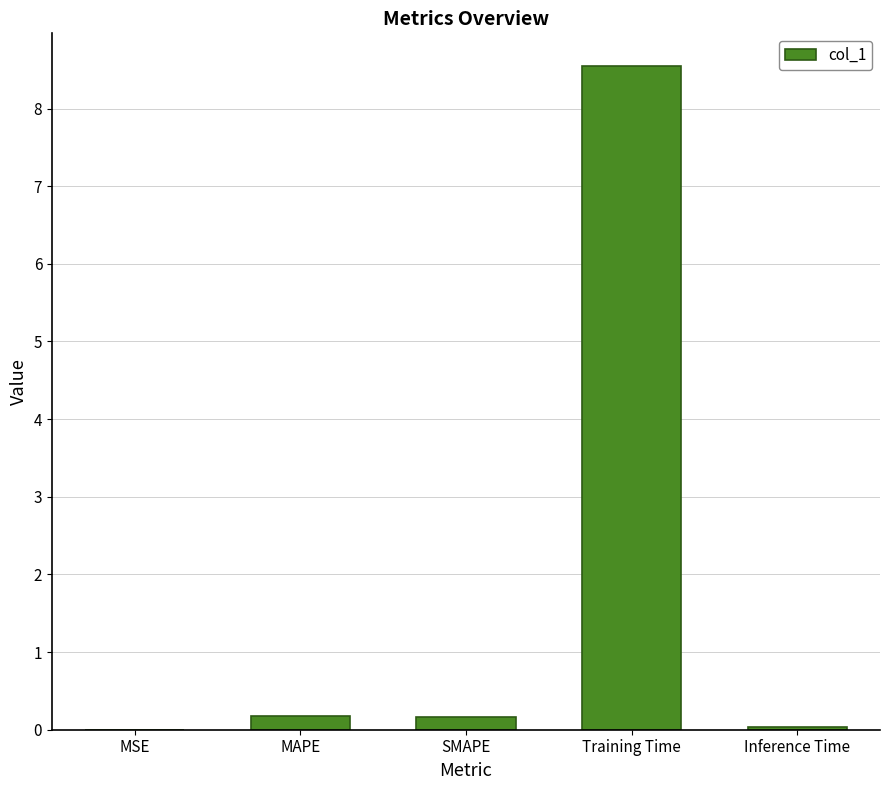

Count the number of data series in this chart.

1